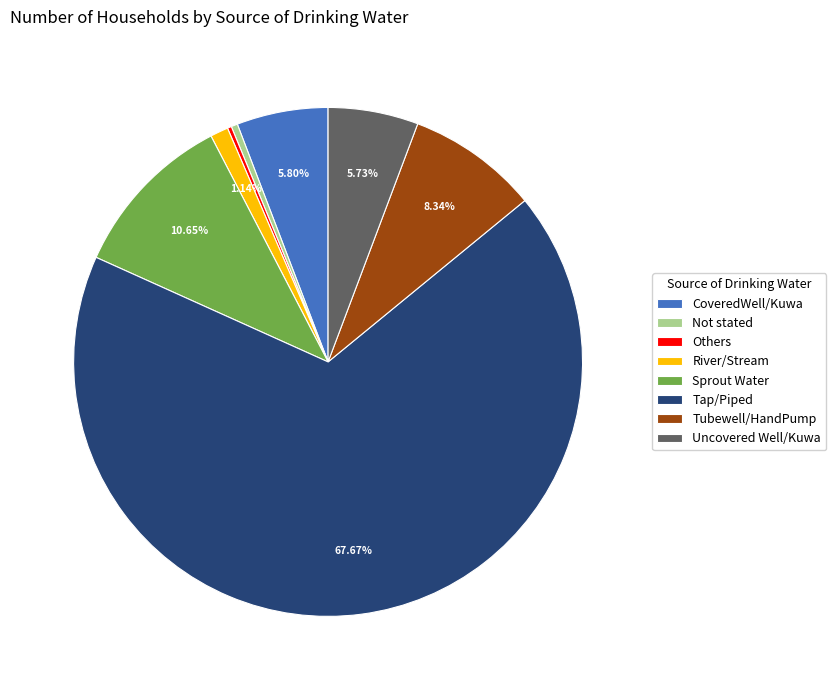

What is the largest slice in the pie chart?

Tap/Piped